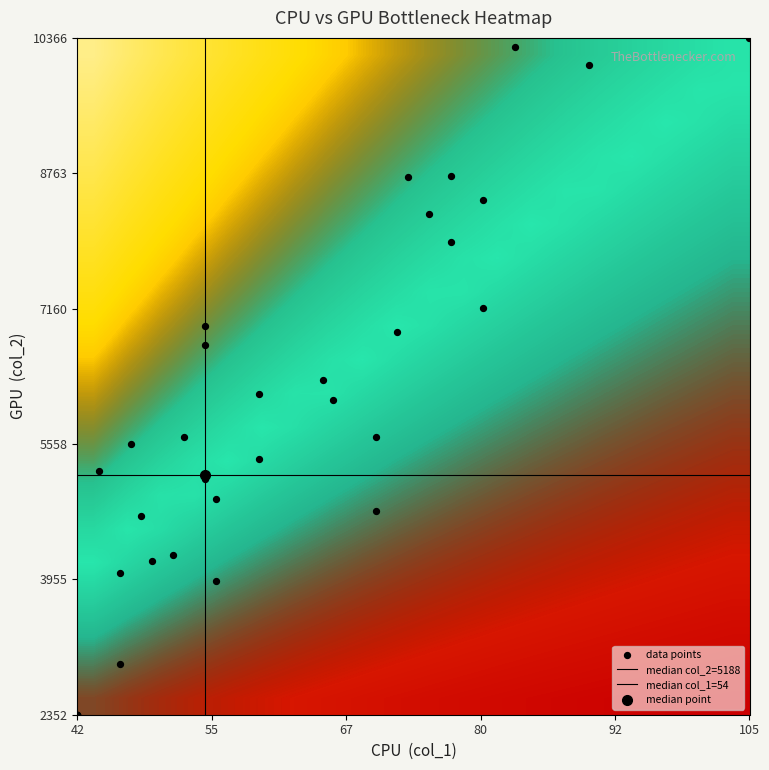

True or false: the data shows 9895 at 2.

False